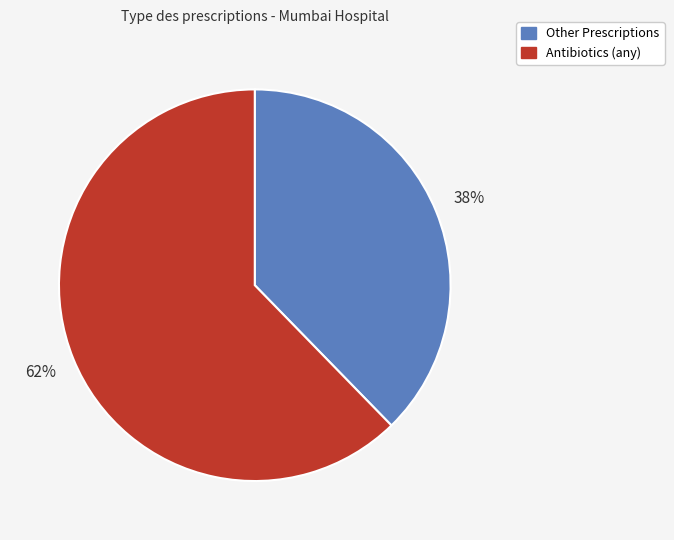

To the nearest percent, what is the average slice percentage?

50%